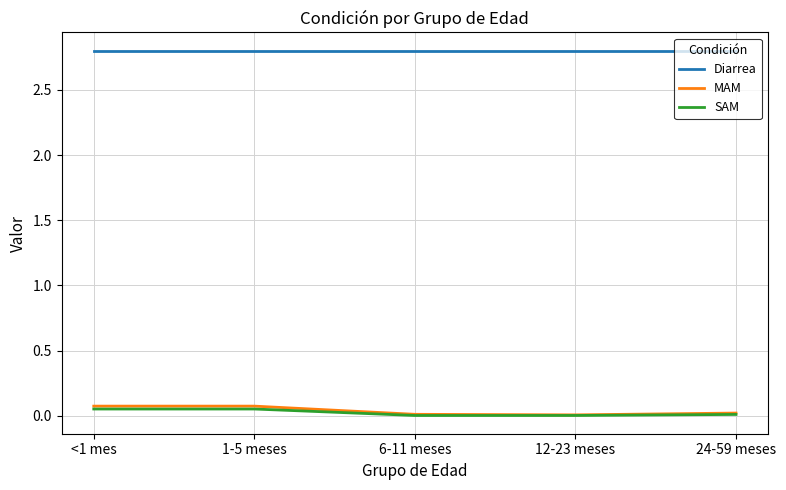

True or false: SAM and Diarrea cross at least once.

False